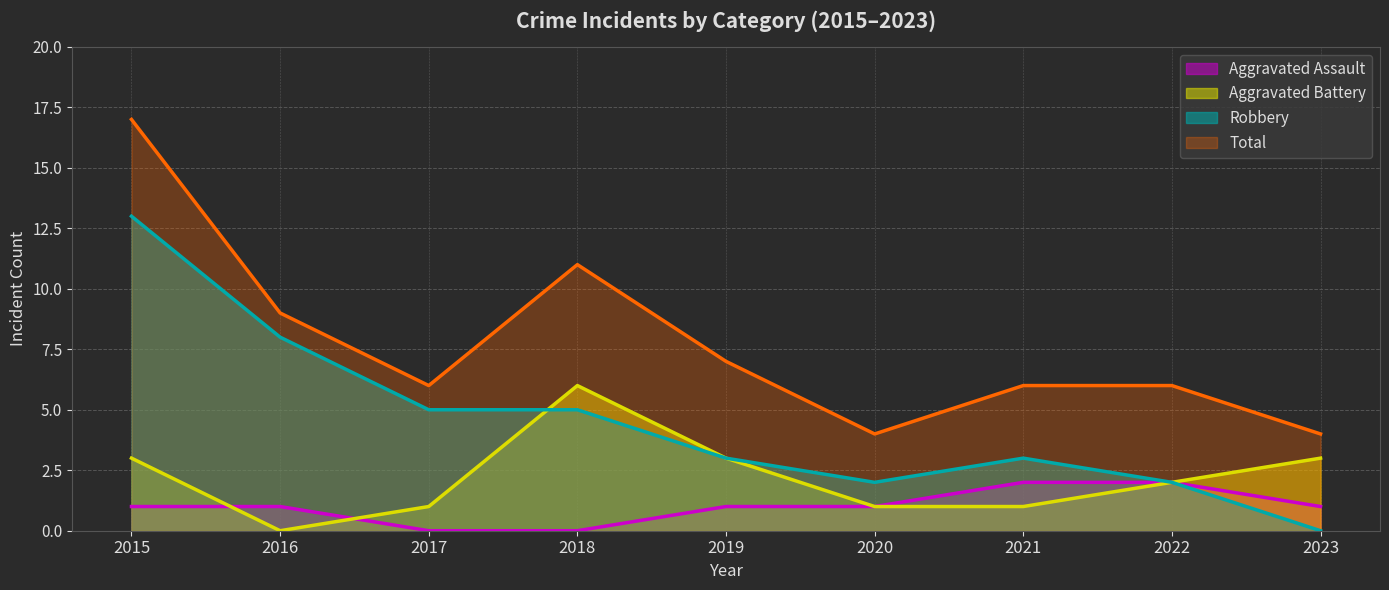

What are all the series names shown in the legend?

Aggravated Assault, Aggravated Battery, Robbery, Total